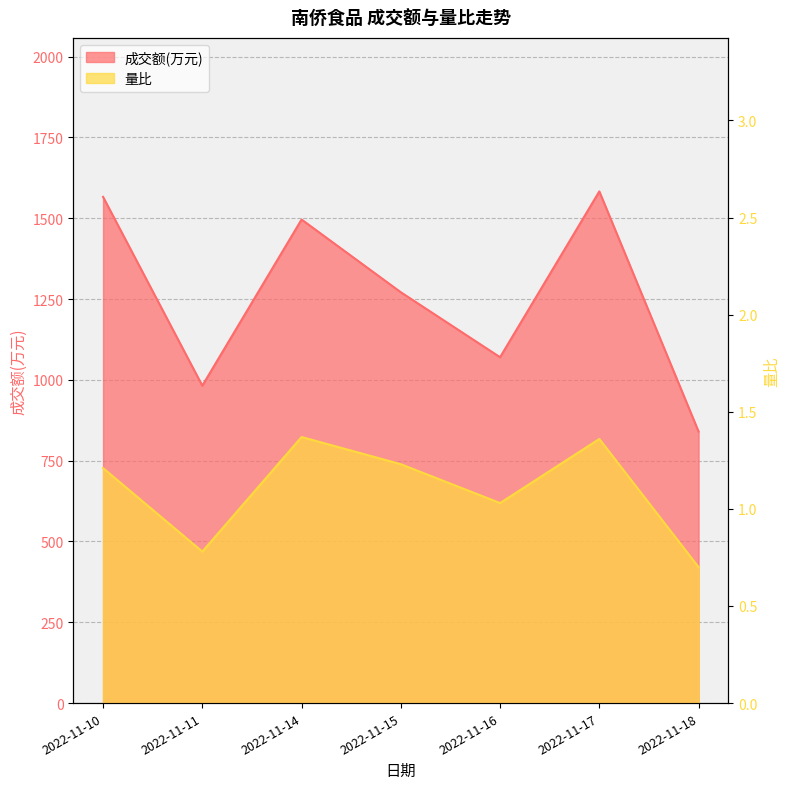

Which label corresponds to the largest value in the chart?

2022-11-17